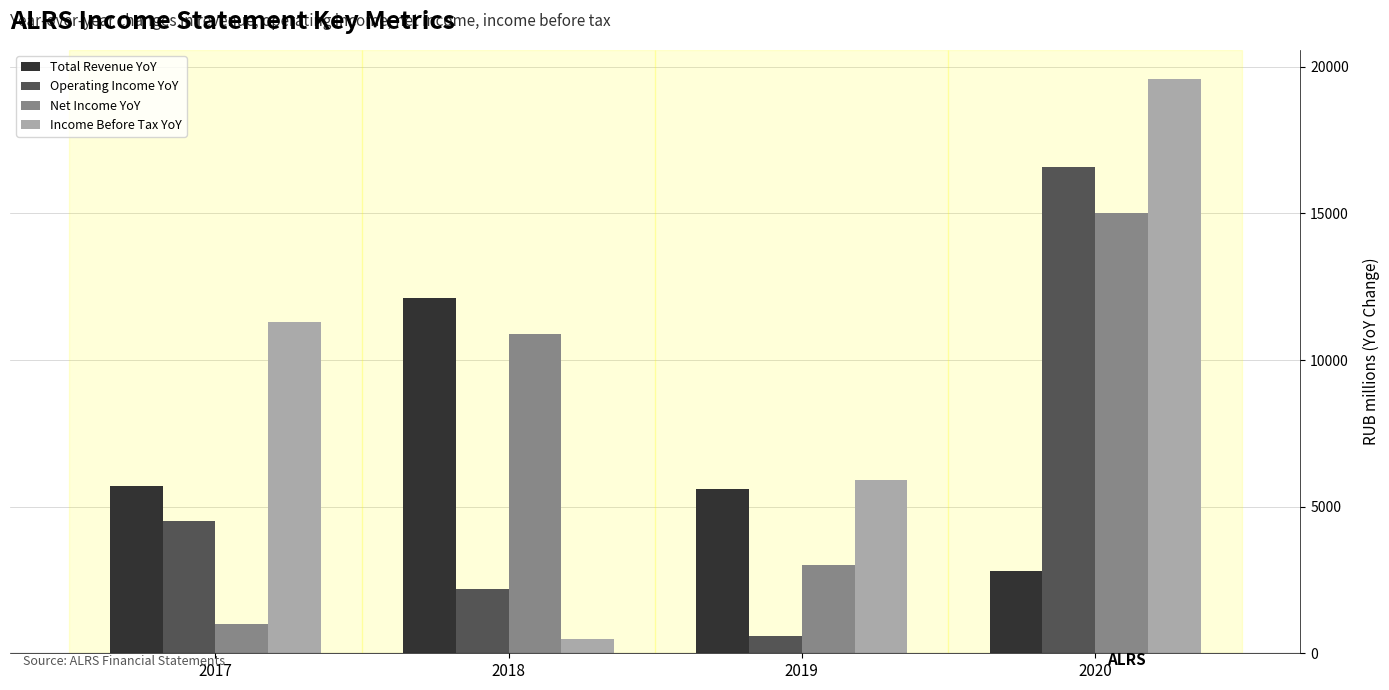

Does the chart contain stacked bars?

No